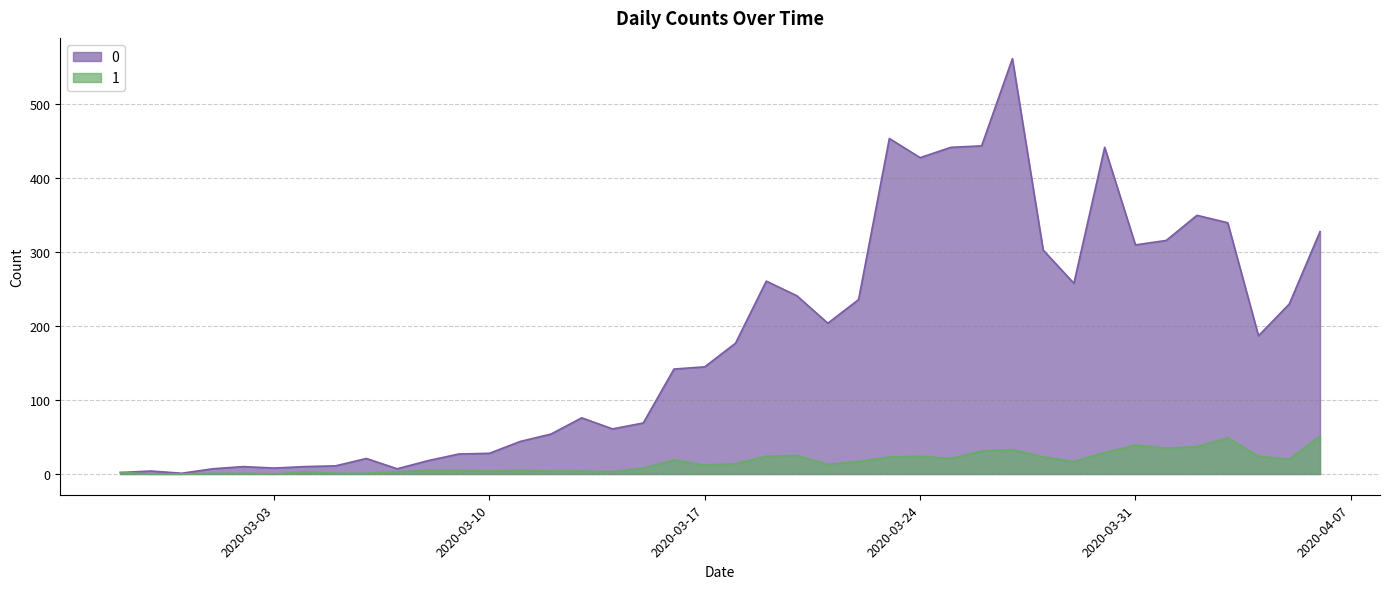

What is the difference between the maximum and minimum values in the 1 series?

51